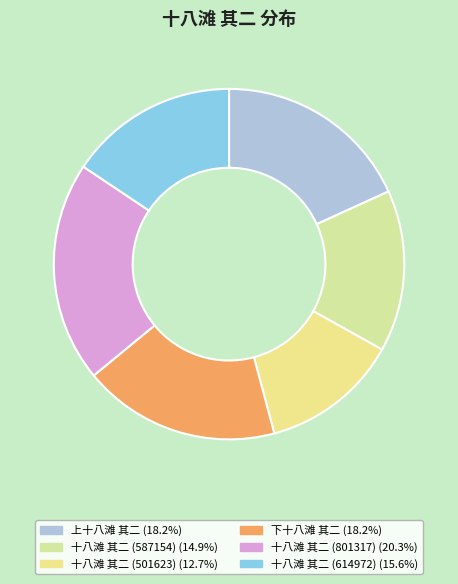

To the nearest percent, what portion does 十八滩 其二 (587154) represent?

15%